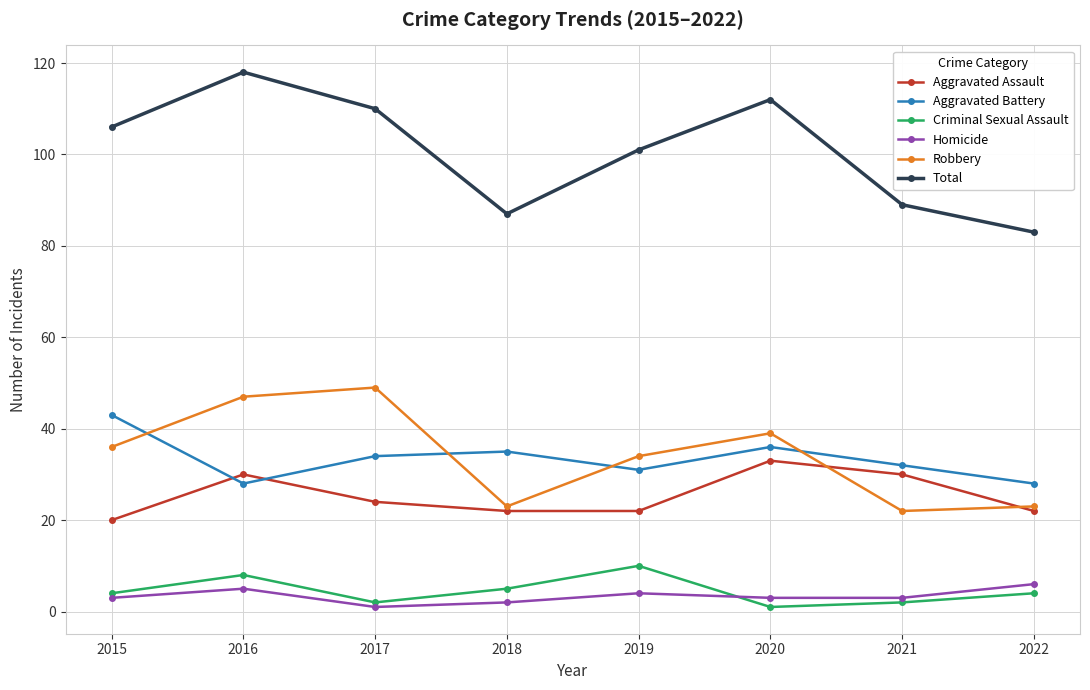

True or false: Aggravated Battery and Total cross at least once.

False